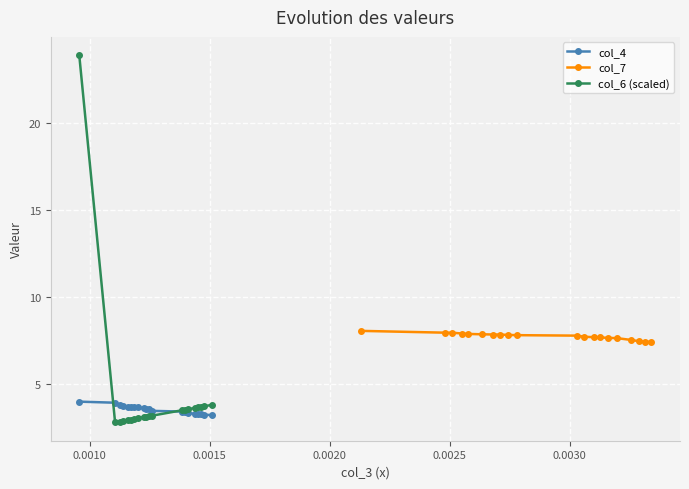

What is the maximum value shown in the chart?

23.9